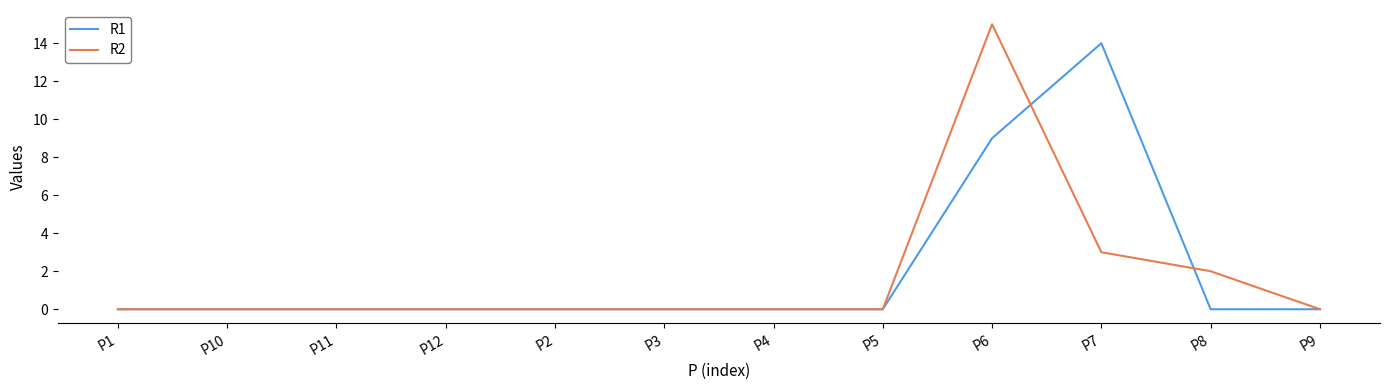

What is the difference between the maximum and minimum values in the R1 series?

14